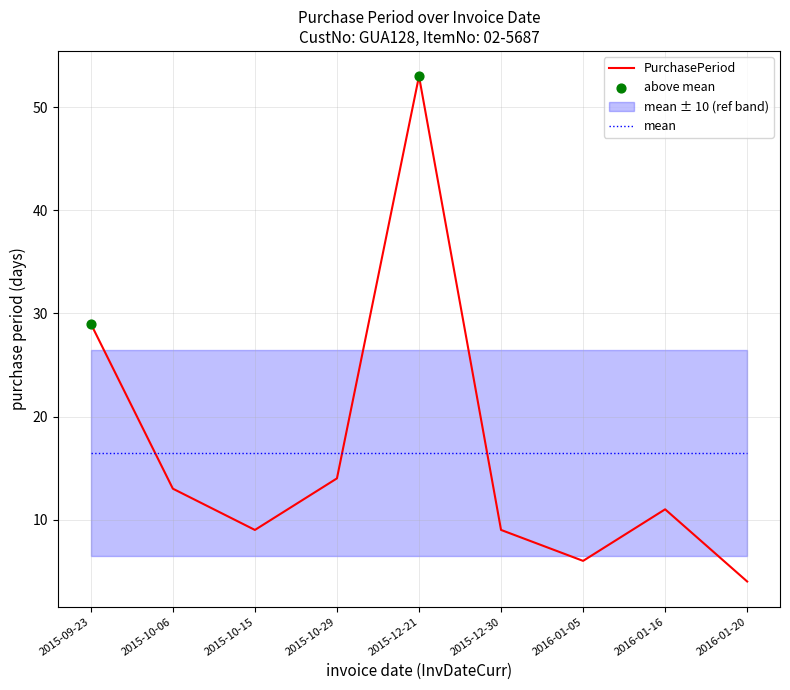

What is the change in value from 2015-09-23 to 2016-01-20?

-25